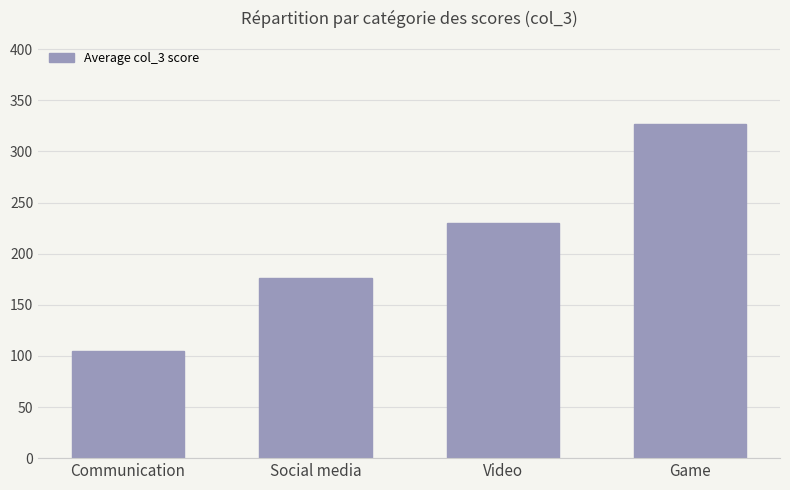

Are the bars grouped side by side (vs. stacked)?

No